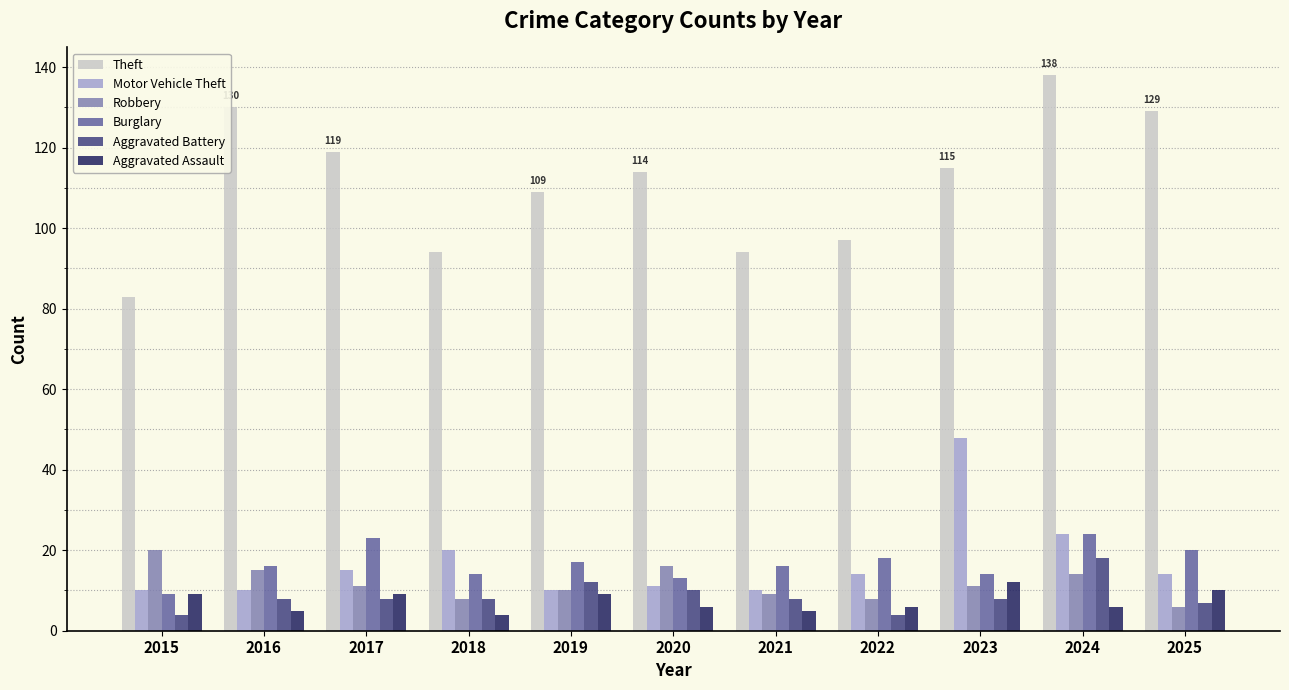

What is the maximum value shown in the chart?

138